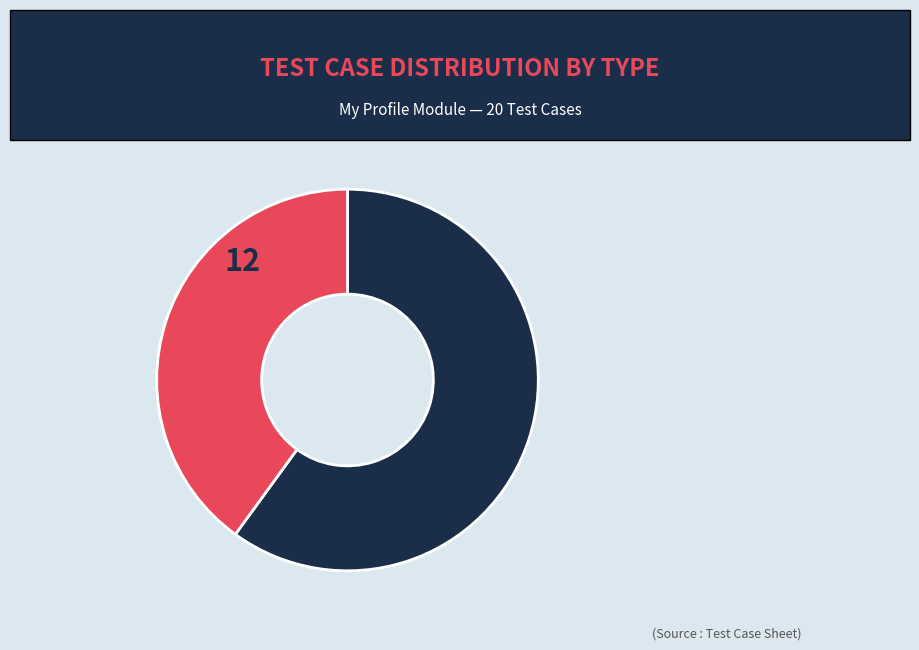

Is there any slice that represents more than half of the pie?

Yes